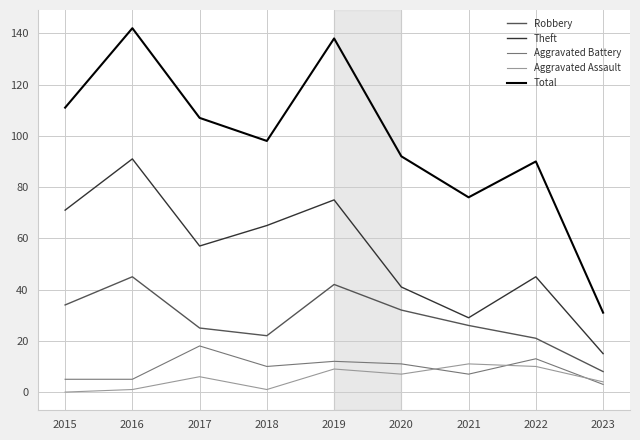

Reading left to right, extract all data points from this chart.

Robbery: 2015=34	2016=45	2017=25	2018=22	2019=42	2020=32	2021=26	2022=21	2023=8
Theft: 2015=71	2016=91	2017=57	2018=65	2019=75	2020=41	2021=29	2022=45	2023=15
Aggravated Battery: 2015=5	2016=5	2017=18	2018=10	2019=12	2020=11	2021=7	2022=13	2023=3
Aggravated Assault: 2015=0	2016=1	2017=6	2018=1	2019=9	2020=7	2021=11	2022=10	2023=4
Total: 2015=111	2016=142	2017=107	2018=98	2019=138	2020=92	2021=76	2022=90	2023=31